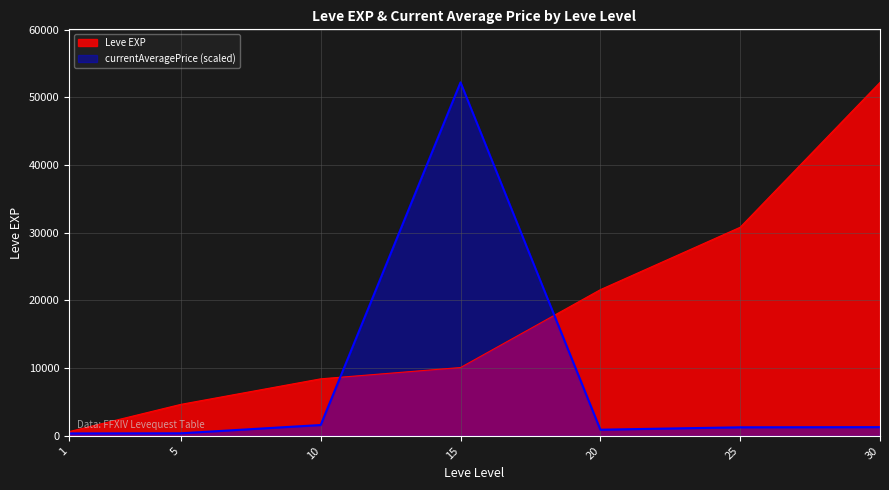

Reading left to right, list all the values displayed in this chart.

Leve EXP: 1=630.0	5=4660.0	10=8430.0	15=10100.0	20=21600.0	25=30820.0	30=52220.0
currentAveragePrice: 1=363.9	5=383.9	10=1607.3	15=52220.0	20=915.9	25=1269.5	30=1294.6